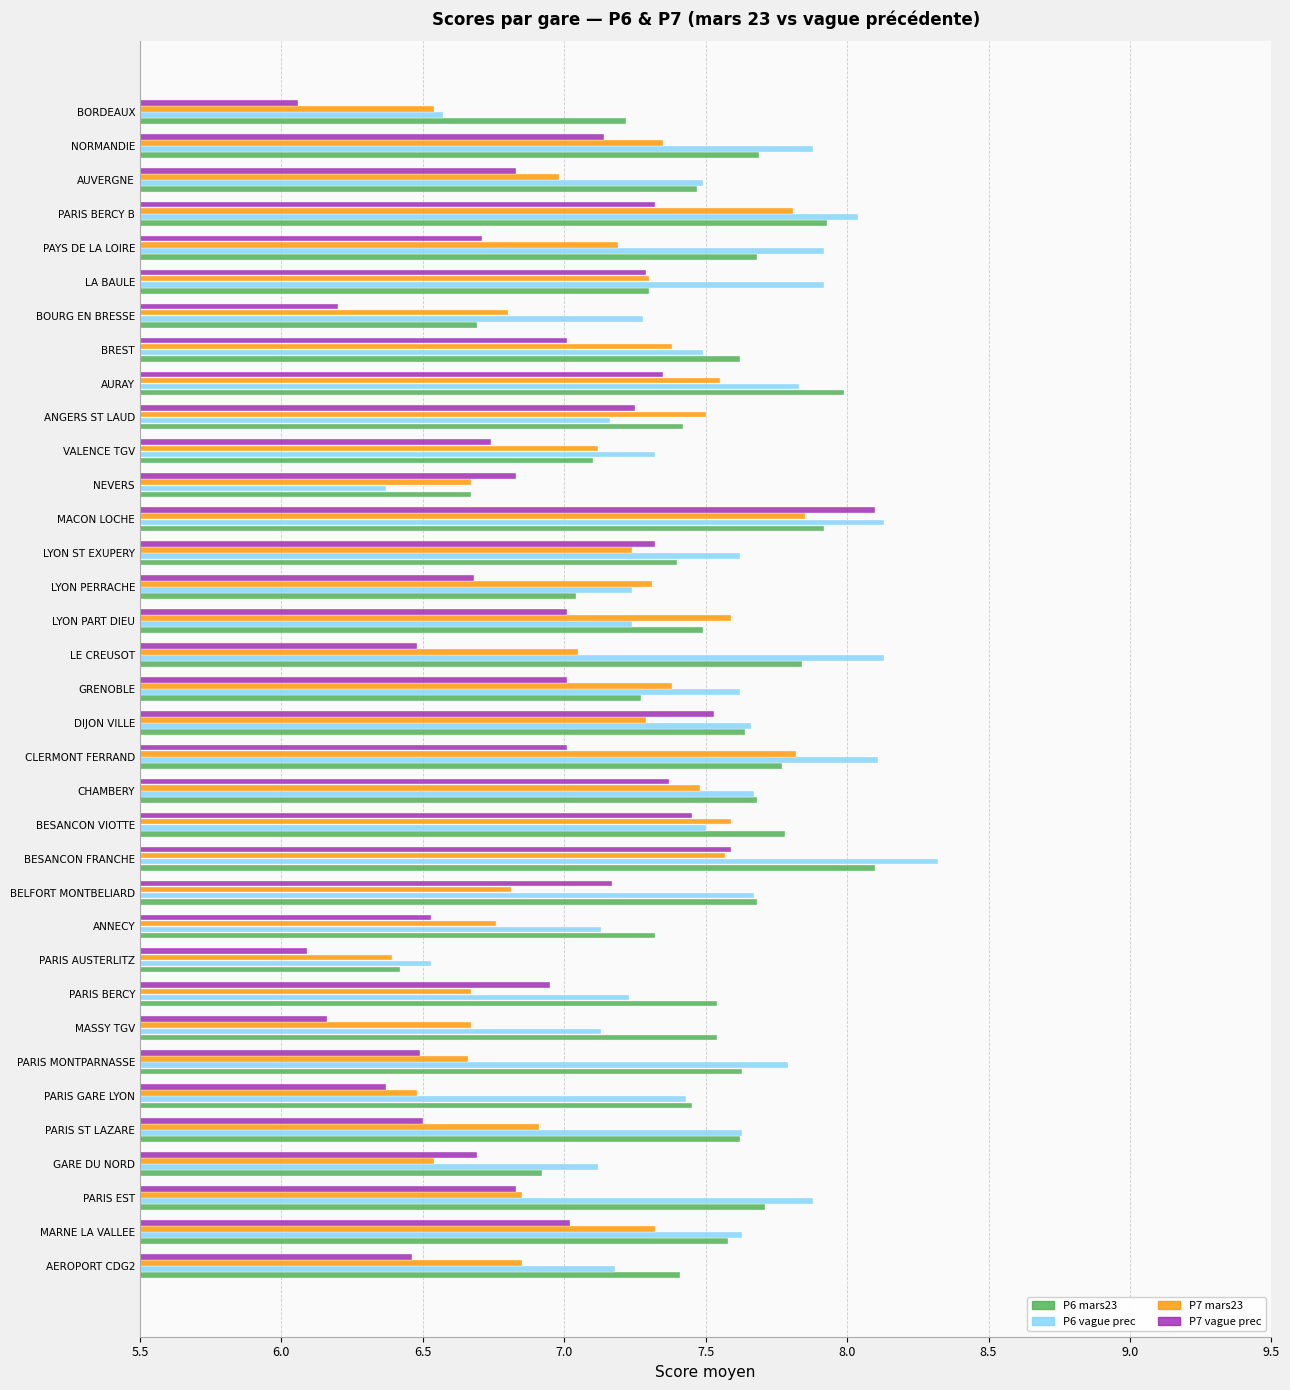

At which category is the sum across all series the highest?

MACON LOCHE